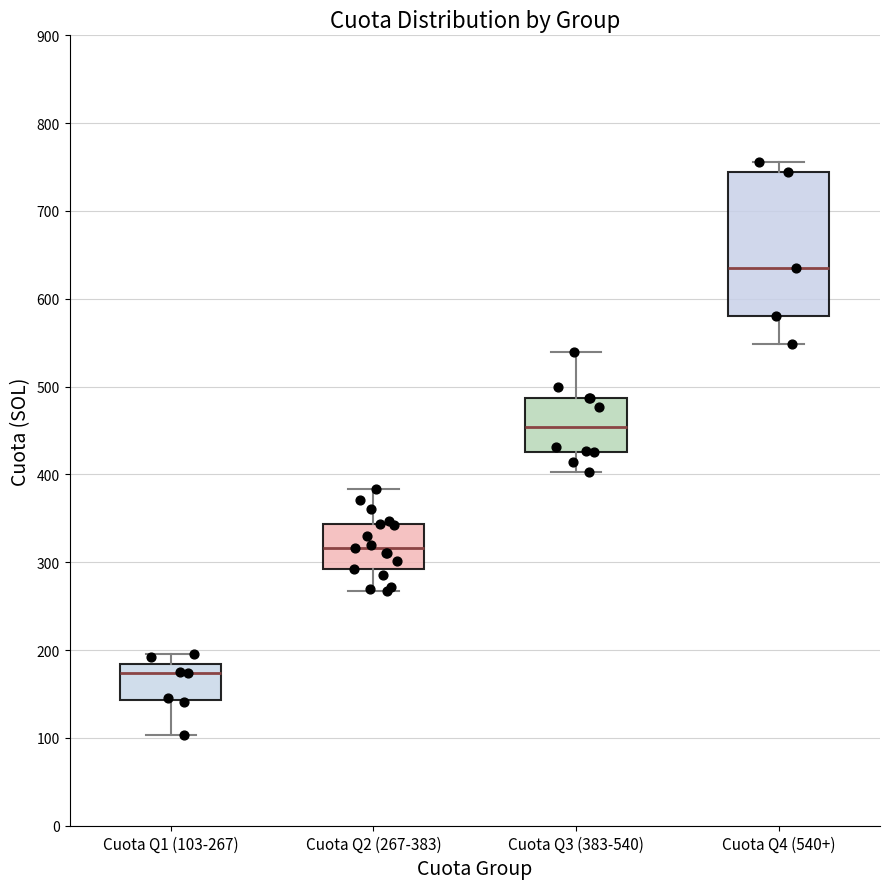

Which box is the tallest, from its lower edge to its upper edge?

Cuota Q4 (540+)